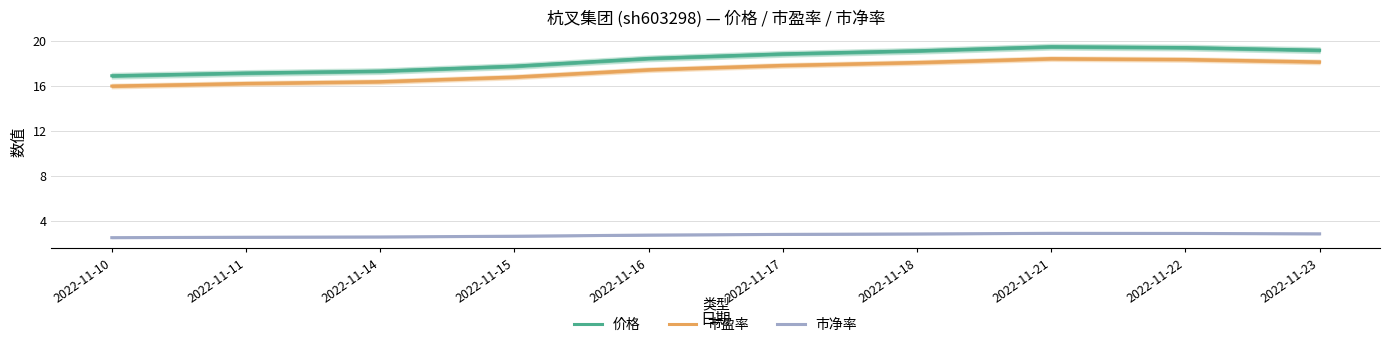

True or false: 价格 has a value of 19.5 at 2022-11-21.

True